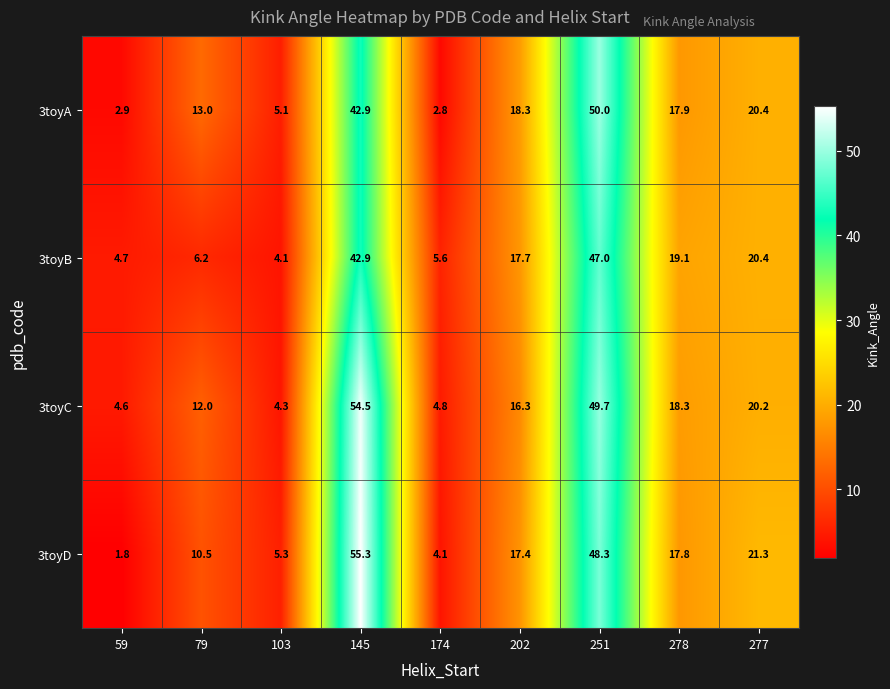

Which category has the highest value across all series?

145